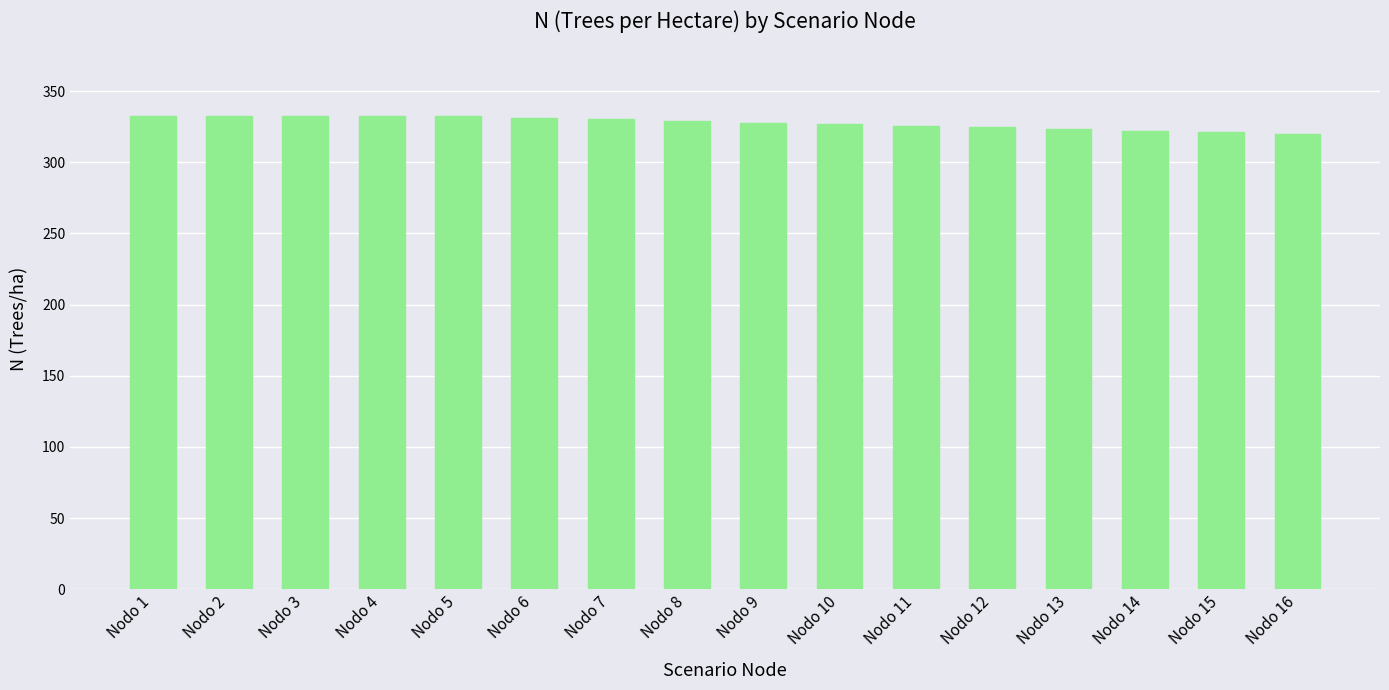

What is the value of the 10th bar from the left?

326.8